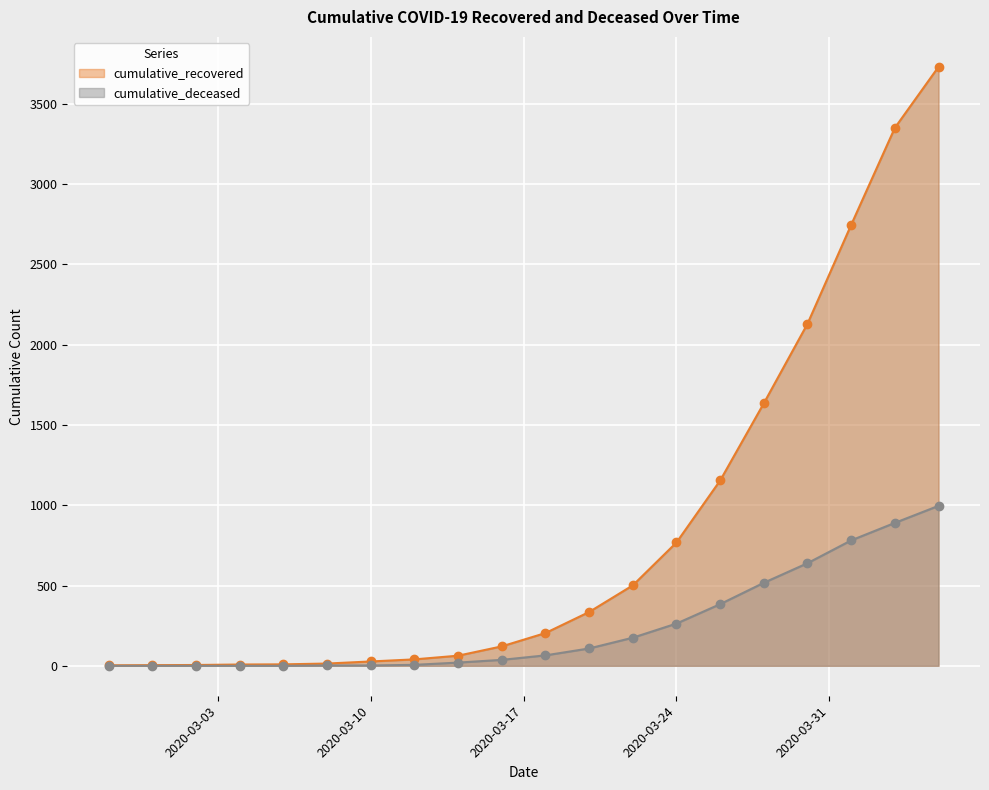

What is the maximum value for cumulative_deceased?

996